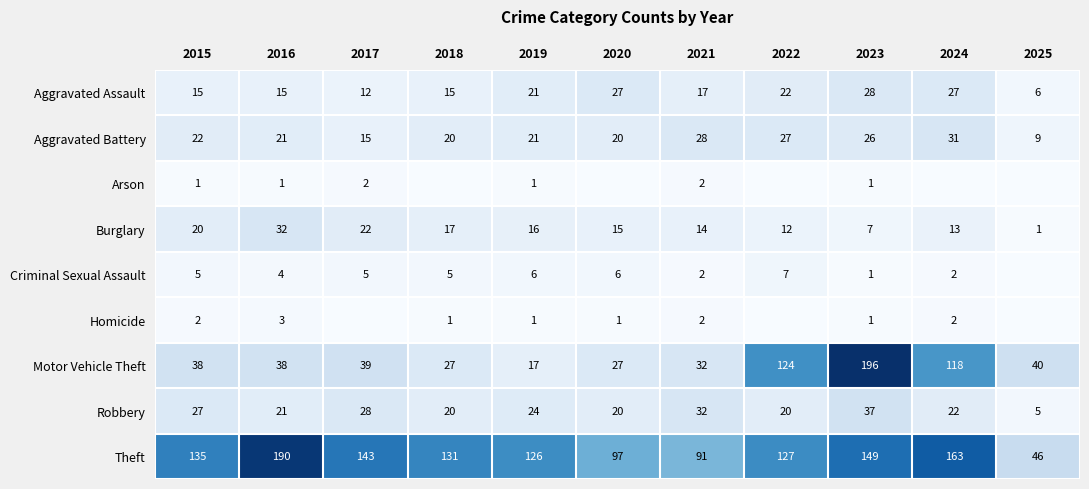

Where does the Aggravated Assault series first go above 17?

2019